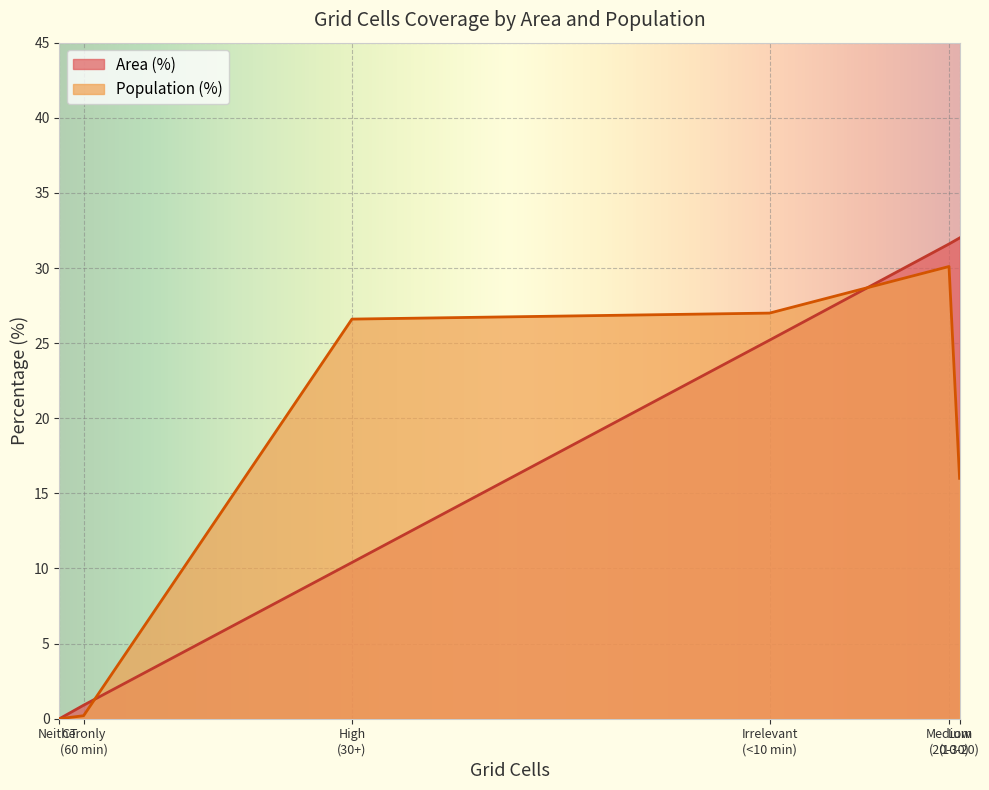

Which series has the widest spread of values?

Area (%)